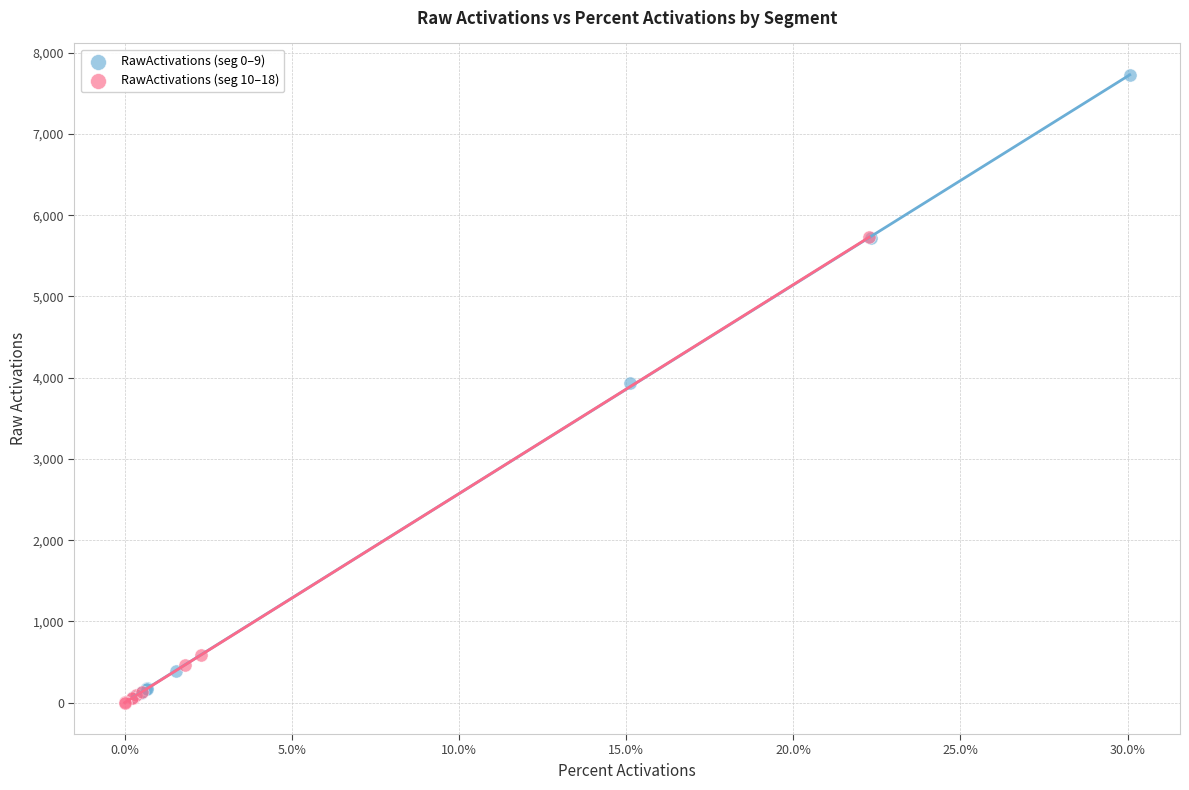

Which series reaches the maximum Y coordinate?

RawActivations (seg 0–9)